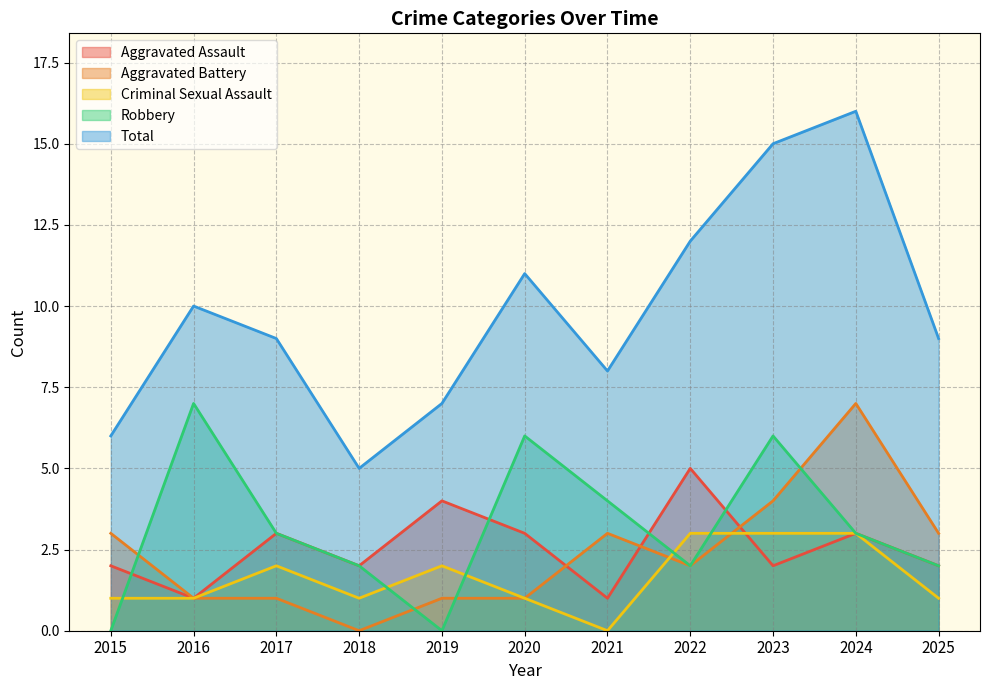

Count the number of categories in the chart.

11